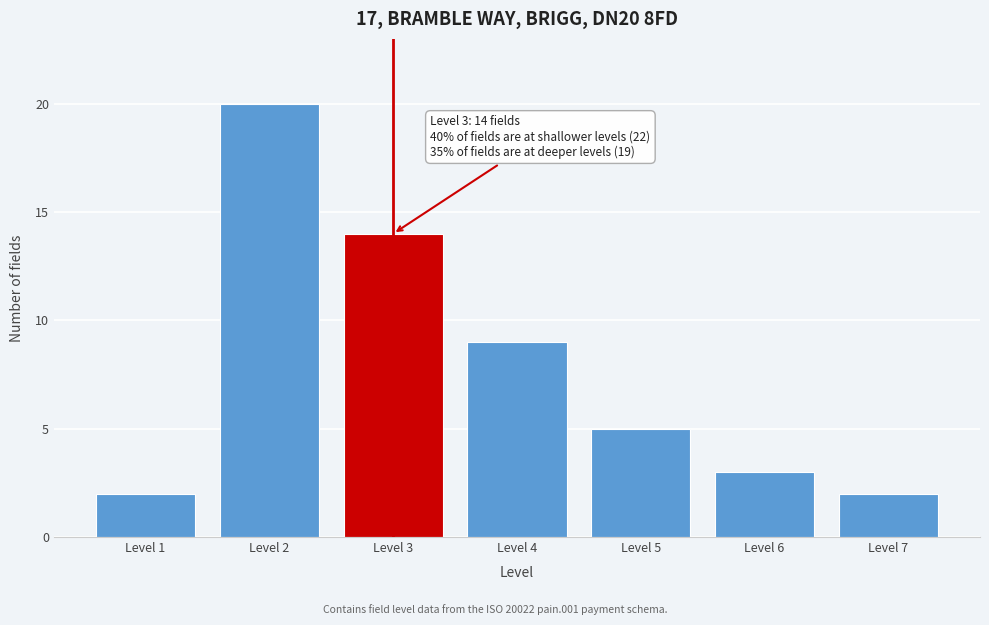

Reading left to right, what are all the values shown in this chart?

2	20	14	9	5	3	2